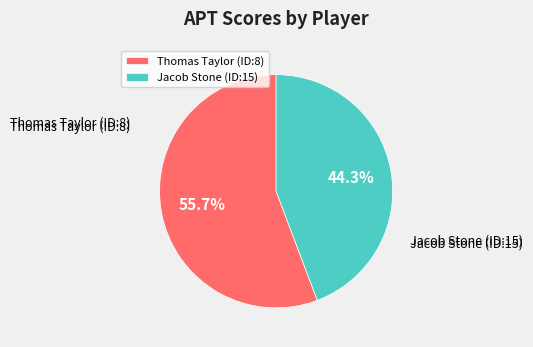

To the nearest percent, what percentage of the pie is Thomas Taylor (ID:8)?

56%